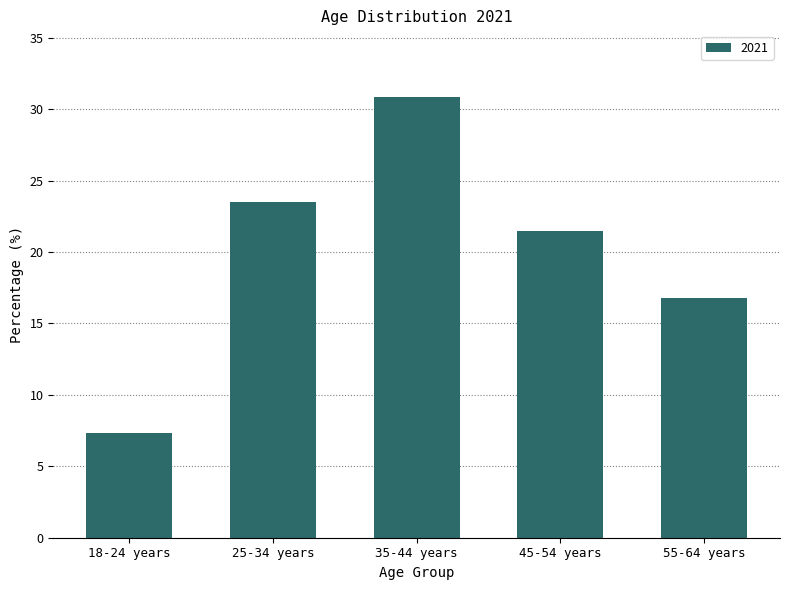

What is the greatest value displayed?

30.9